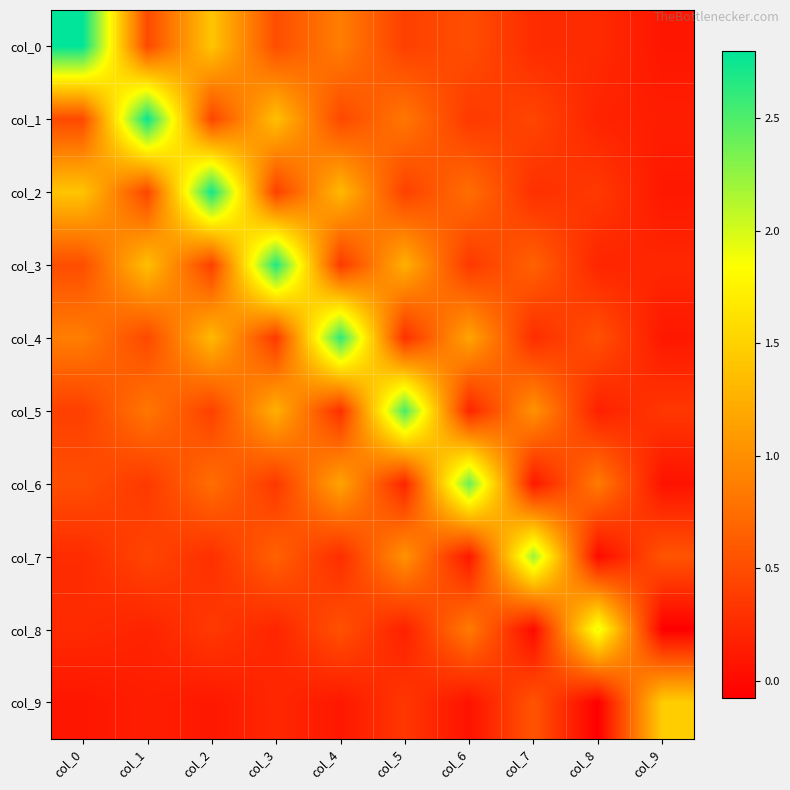

Which category has the highest value across all series?

col_0